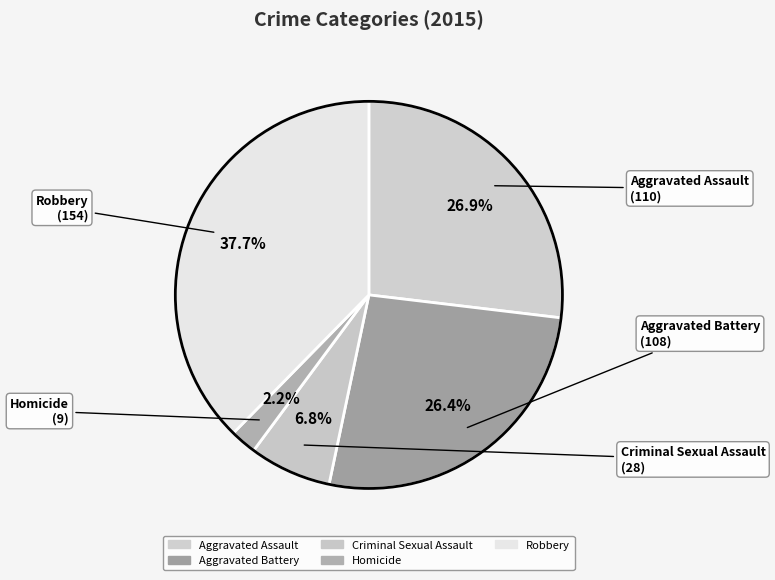

How many segments does this pie chart have?

5